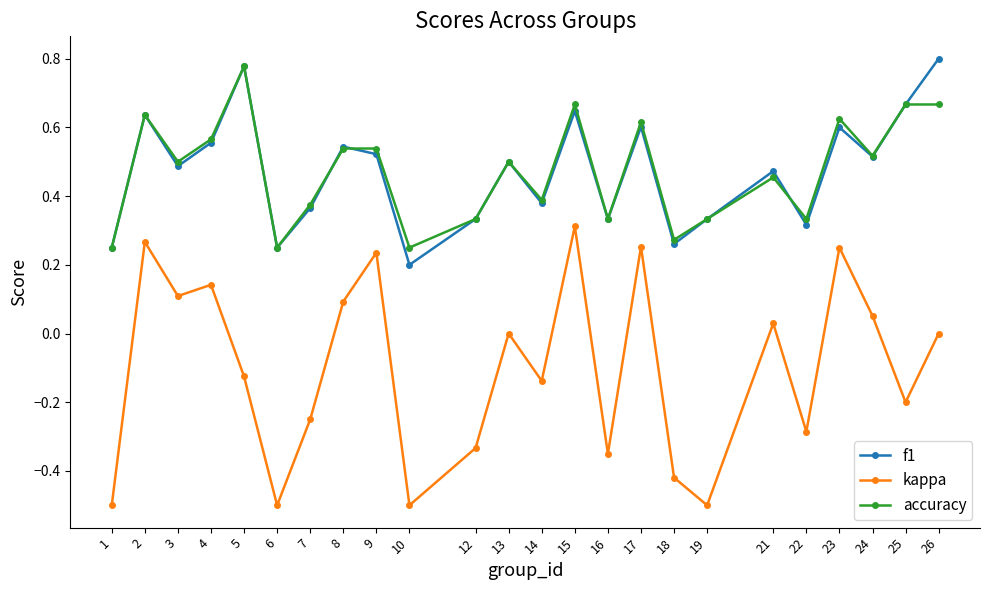

Is it true that accuracy equals 0.8 at 5?

True